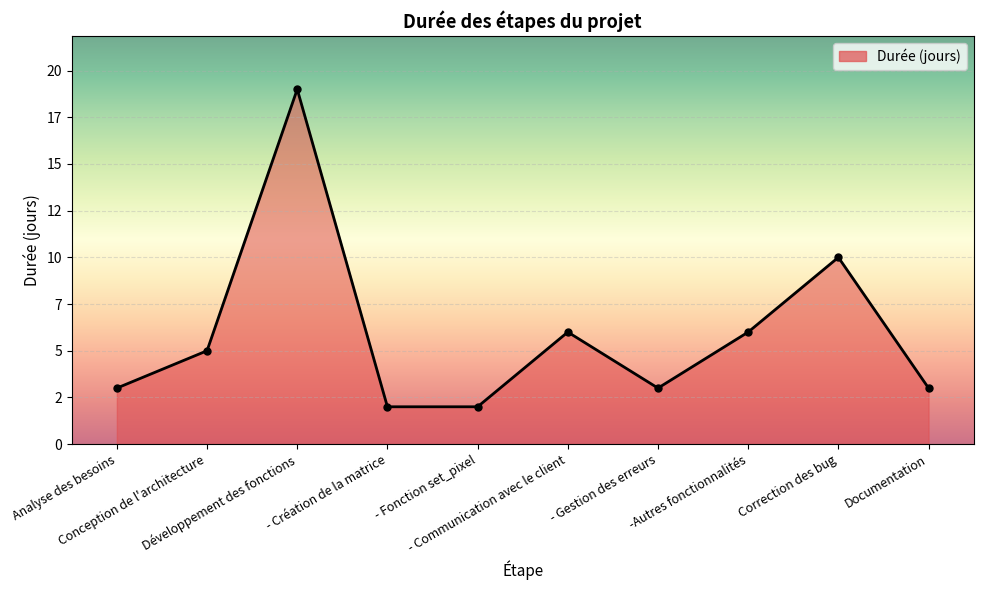

The value at Documentation is 3. True or false?

True